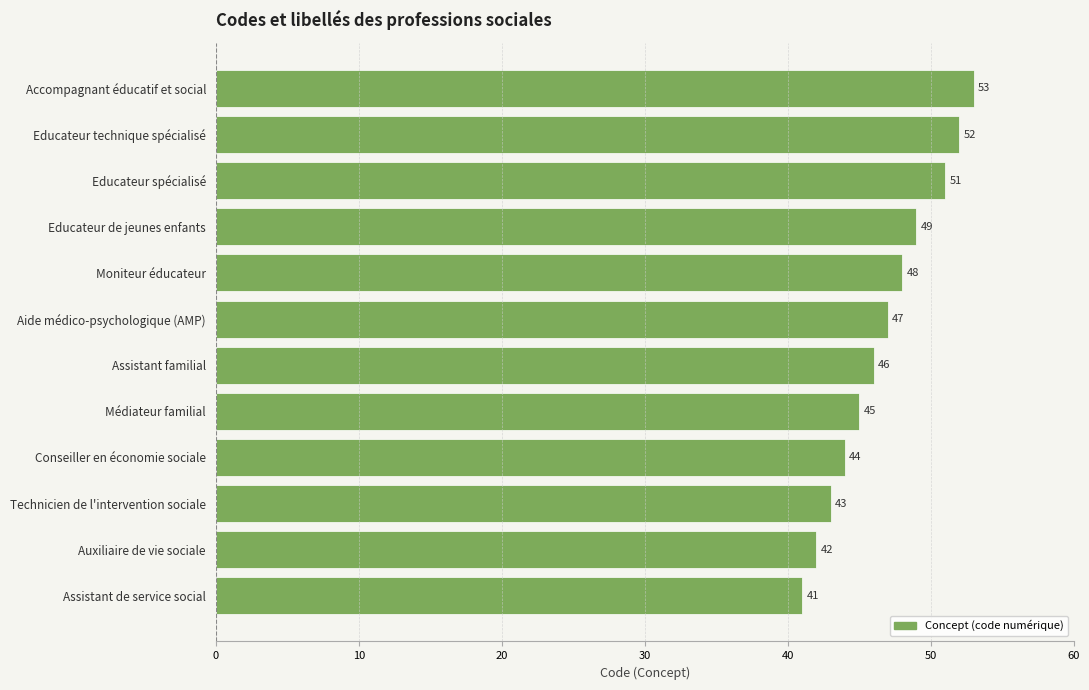

Does the chart contain any negative values?

No